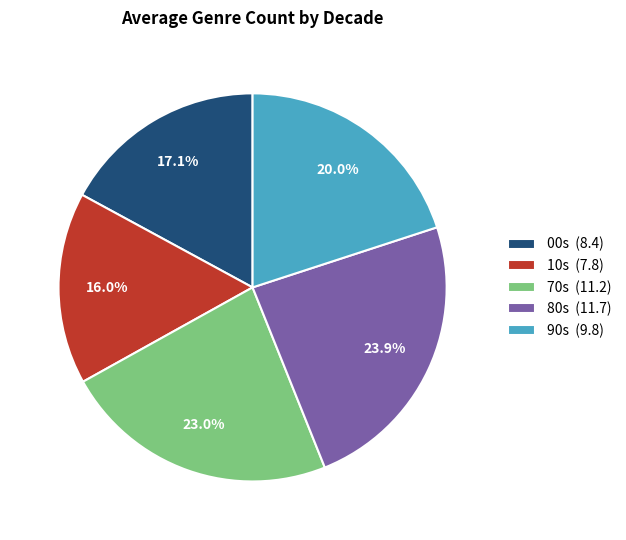

Is the sum of 70s and 80s greater than half?

No